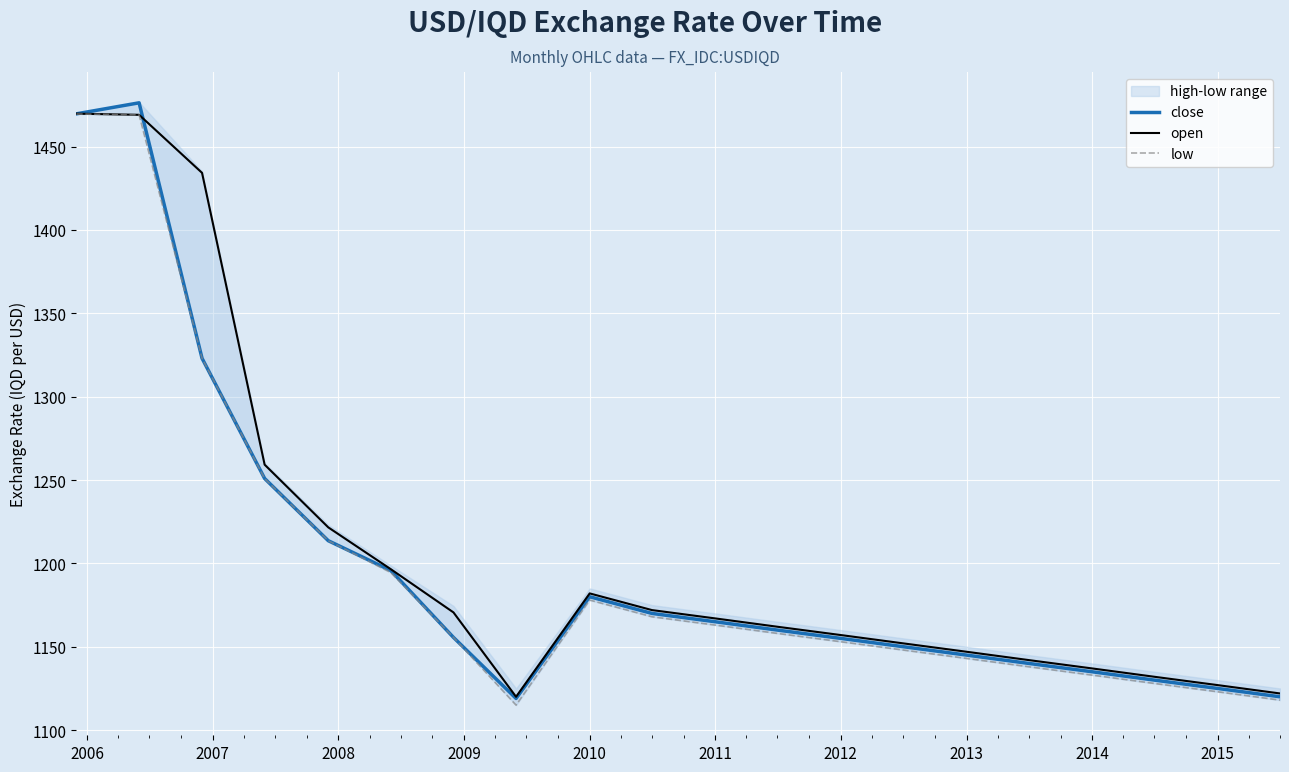

Is the value of close at 2010 greater than the value of open at 2014?

Yes